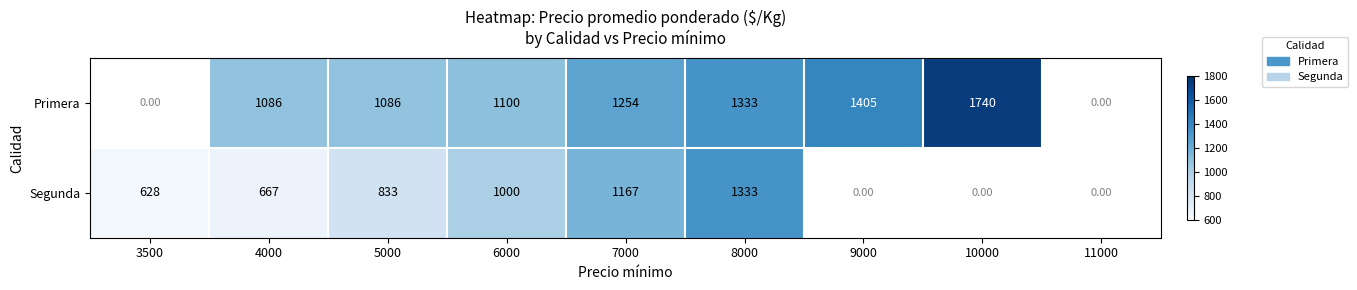

What is the spread (max minus min) of values at 5000?

253